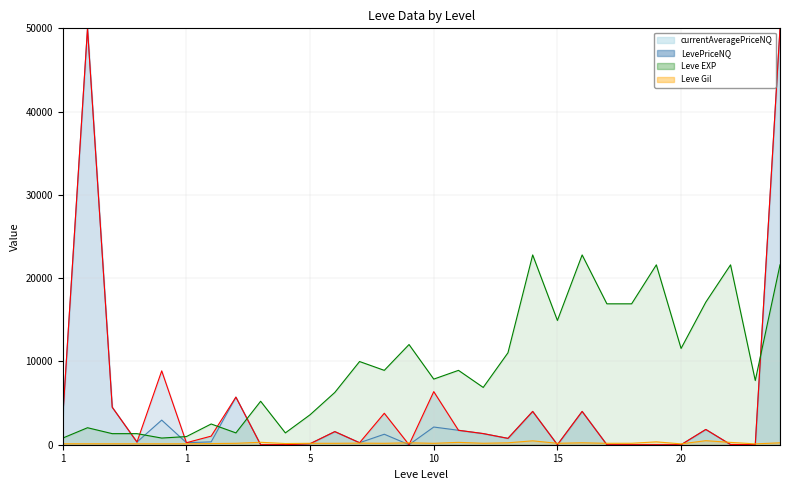

Rank the series by their average value, from highest to lowest.

Leve EXP, Leve Gil